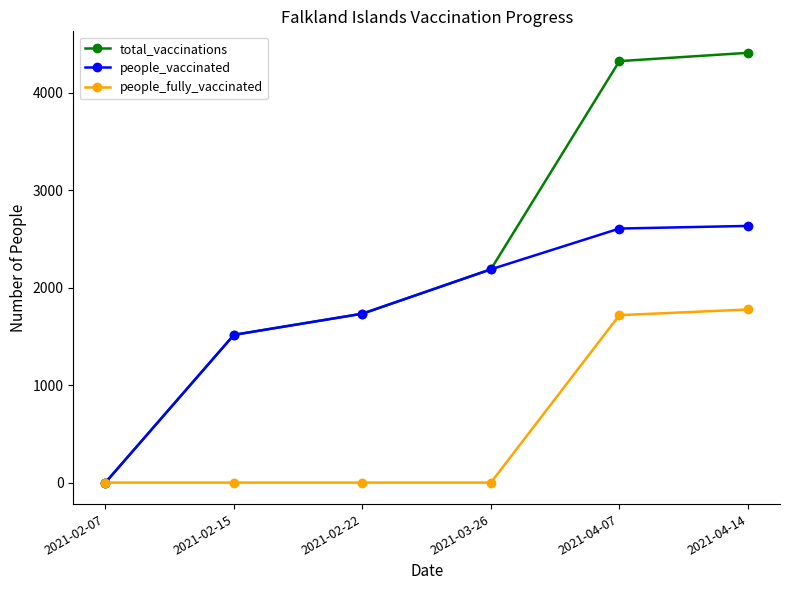

List the series in order of their peak value, highest first.

total_vaccinations, people_vaccinated, people_fully_vaccinated